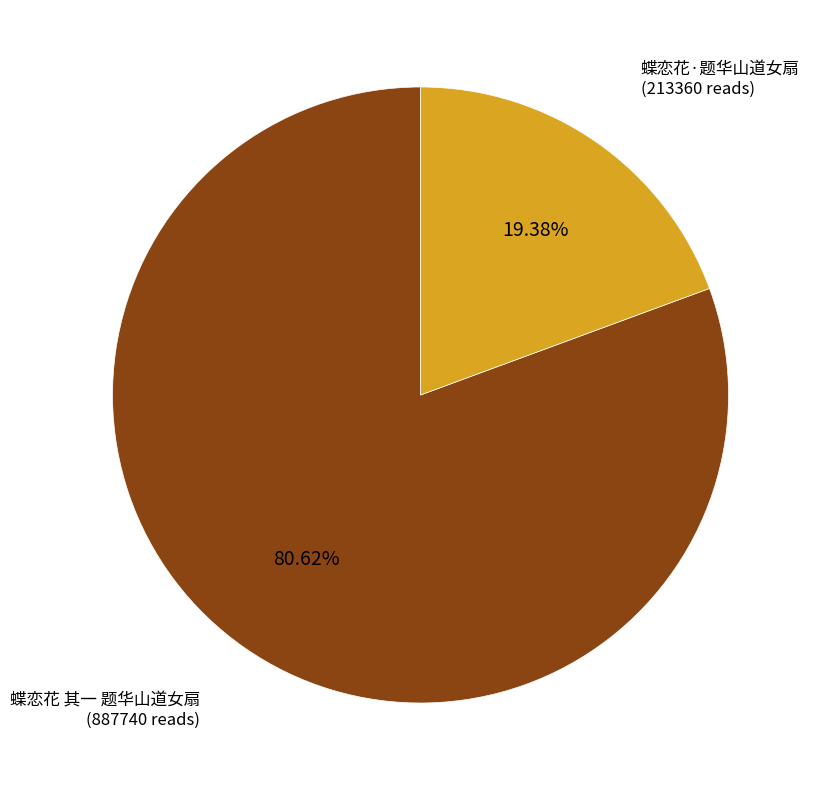

Rank the categories by value from lowest to highest.

蝶恋花·题华山道女扇, 蝶恋花 其一 题华山道女扇